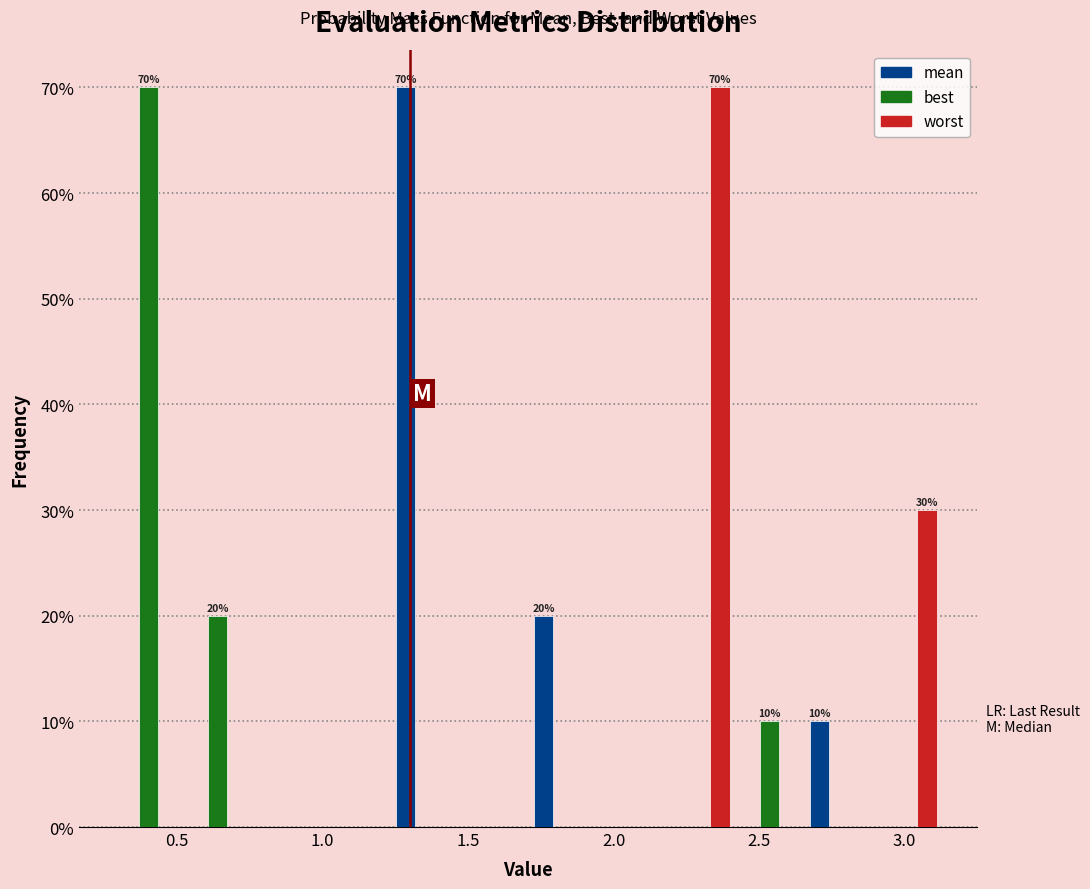

In the worst series, which range on the x-axis has the tallest bar?

2.20 to 2.40